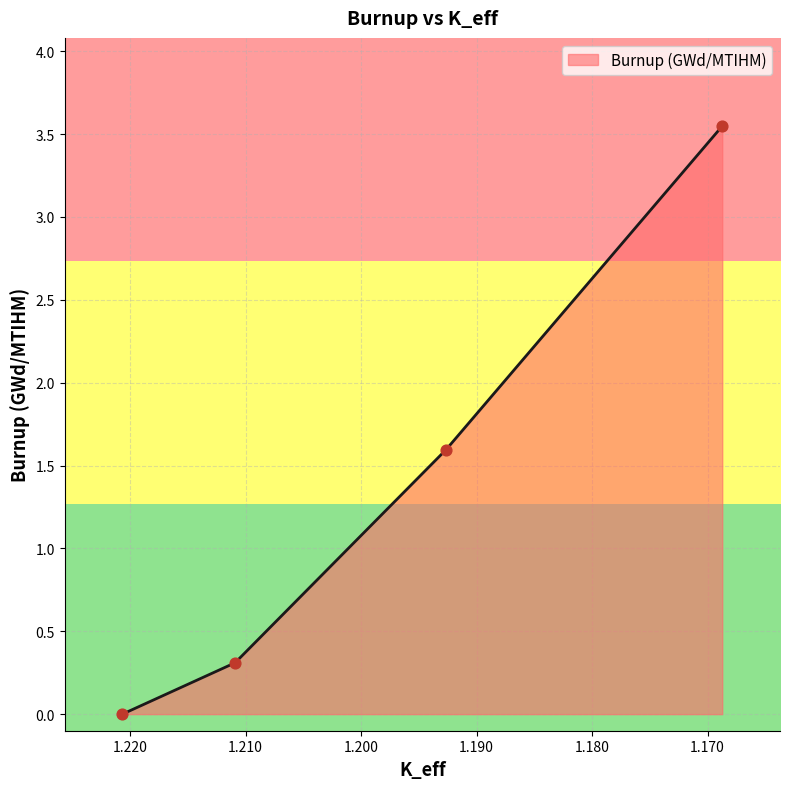

Between 1.21090189 and 1.19263675, which is larger?

1.19263675